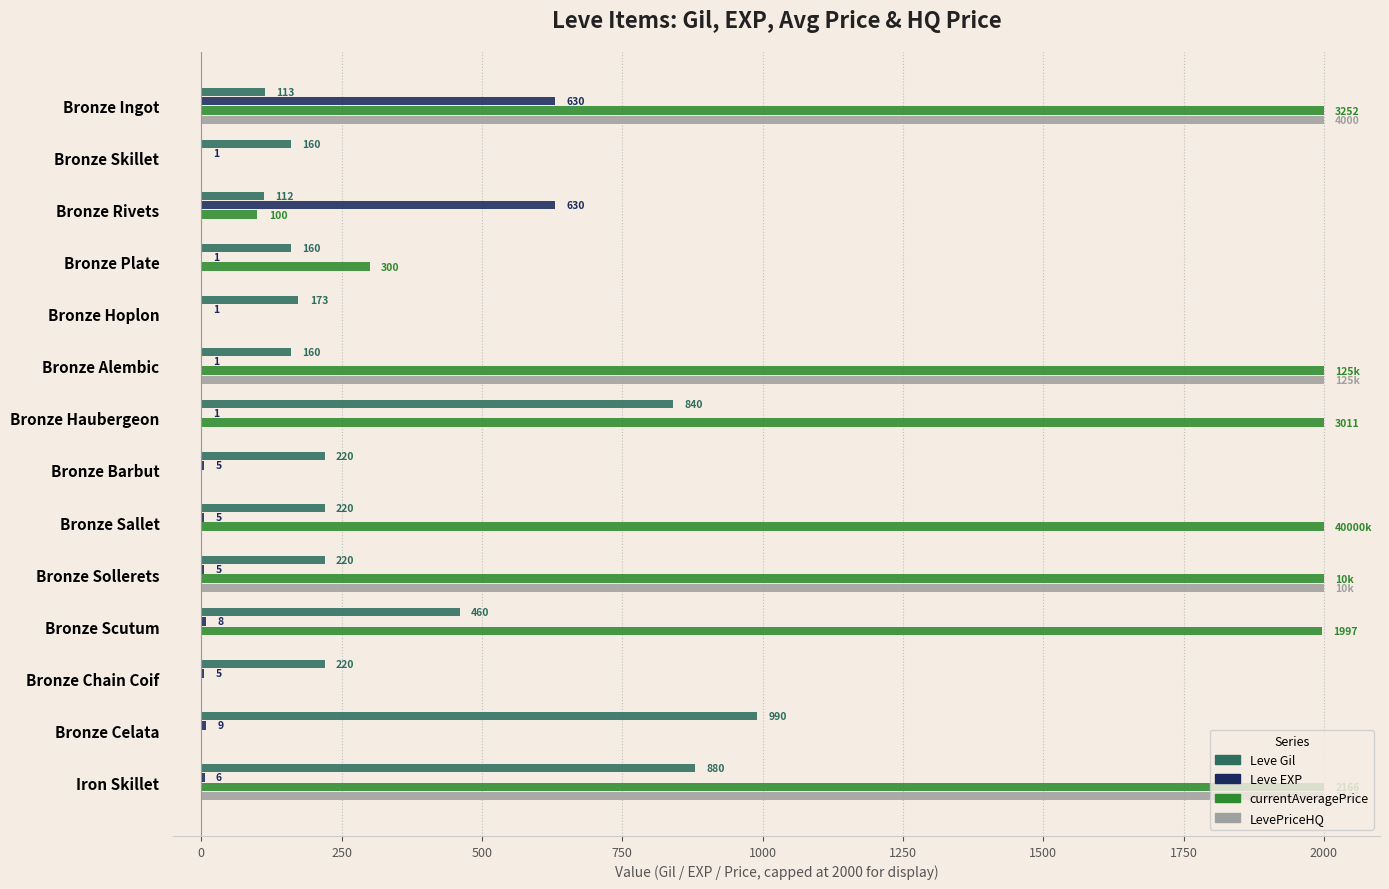

What are all the series names shown in the legend?

Leve Gil, Leve EXP, currentAveragePrice, LevePriceHQ